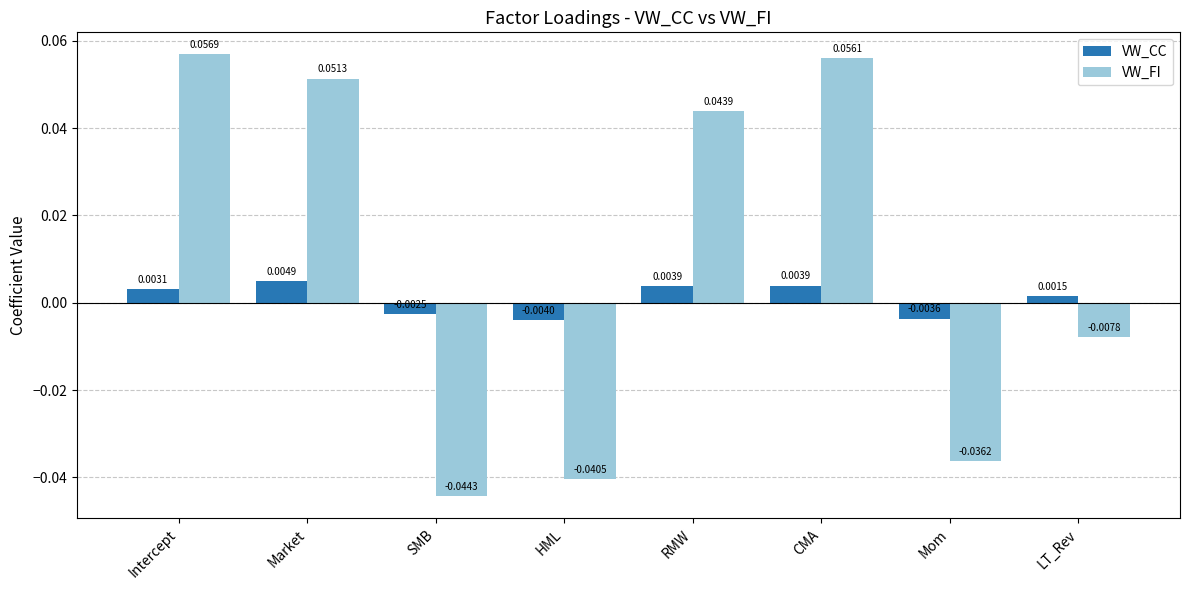

Is the value of VW_FI at HML greater than the value of VW_CC at LT_Rev?

No